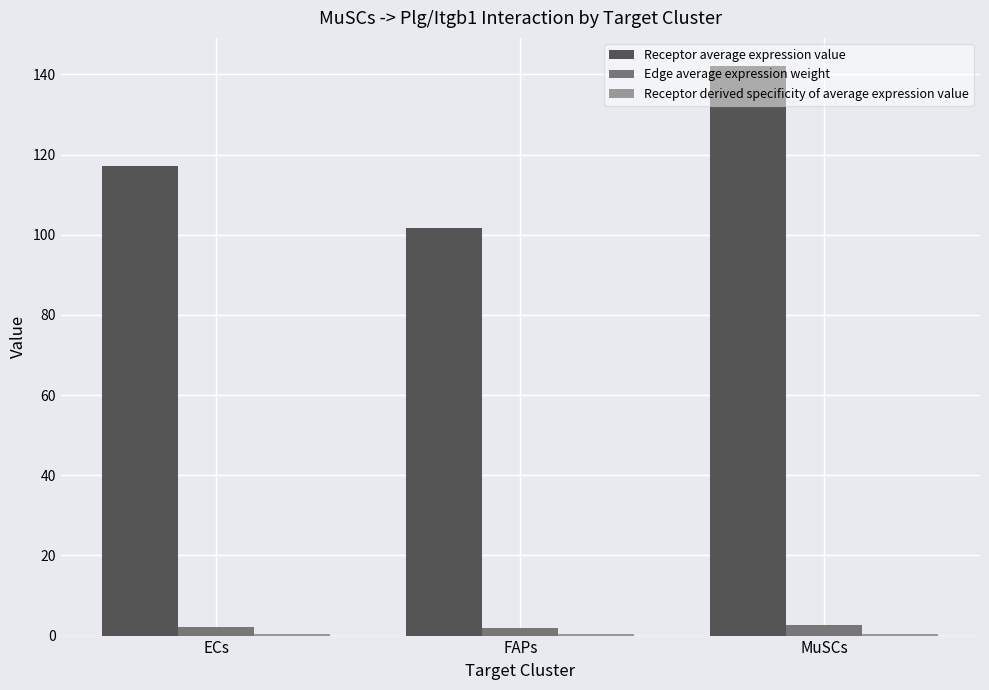

What is the total value across all series at FAPs?

103.7